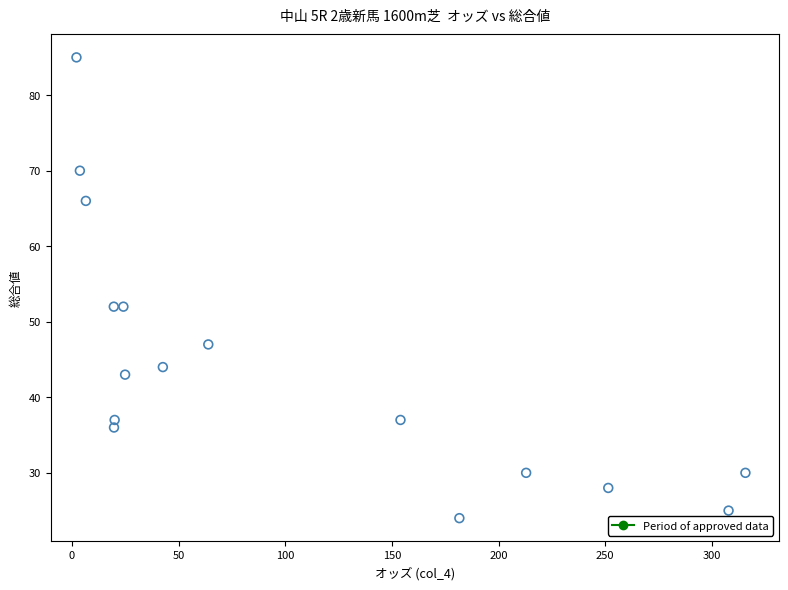

What is the range of Y values (max minus min)?

61